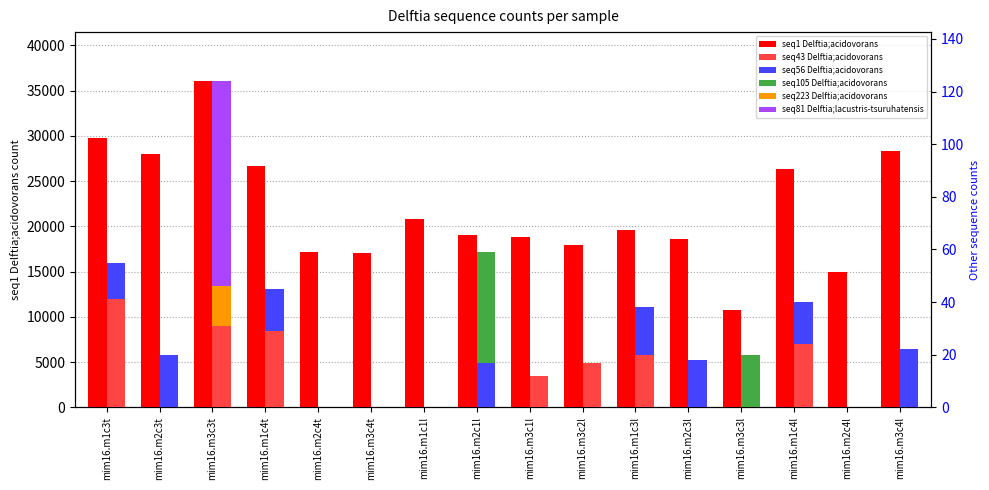

What is the total value across all series at mim16.m3c2l?

17932